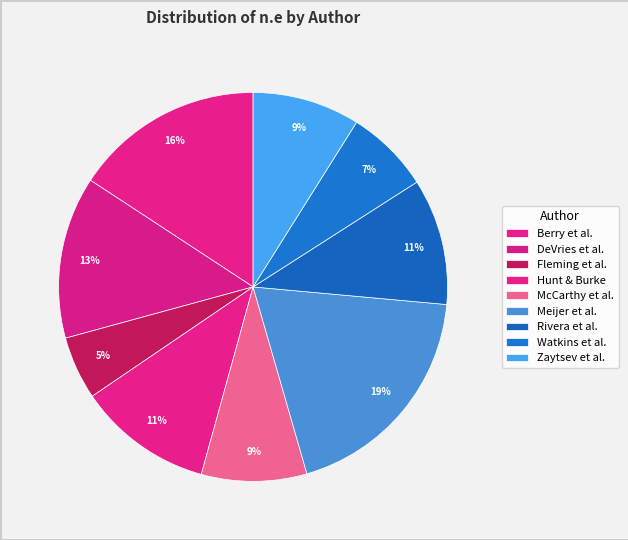

How many segments does this pie chart have?

9